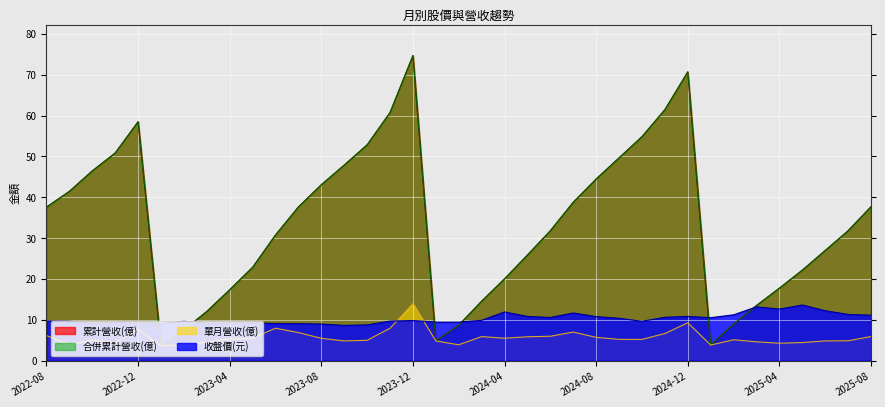

Rank the series at 2024-09 from lowest to highest value.

單月營收(億), 收盤價(元), 累計營收(億), 合併累計營收(億)